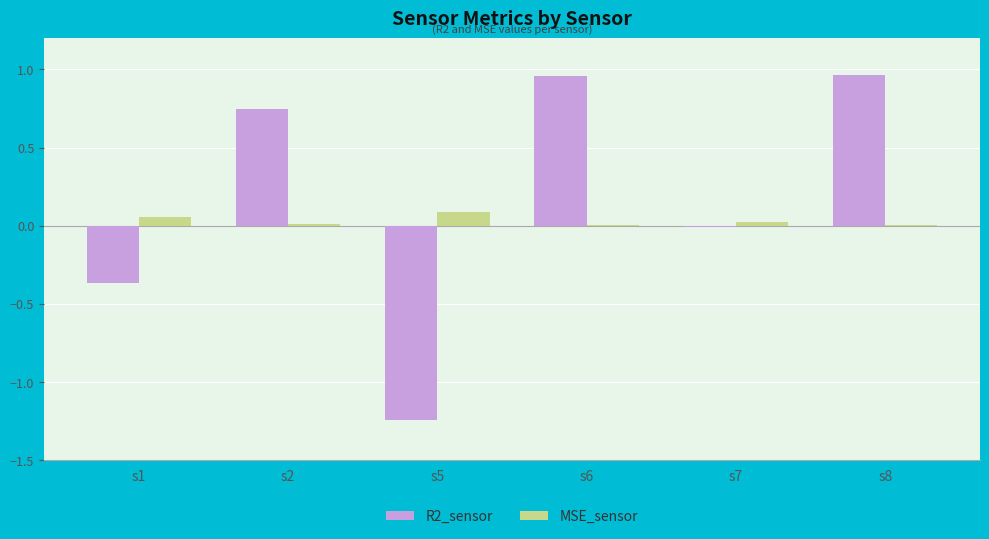

What is the sum of all R2_sensor values?

1.1